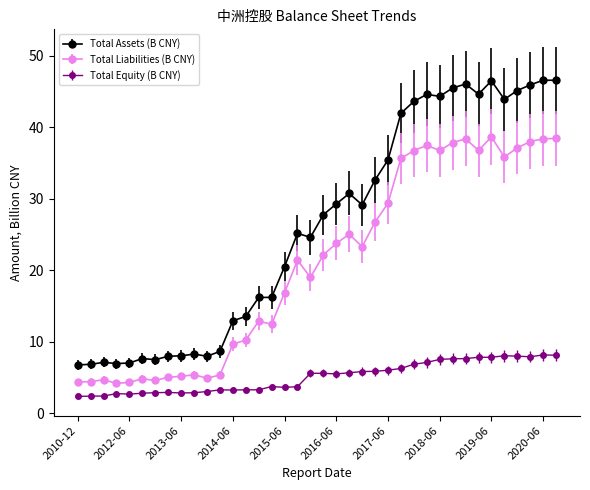

True or false: Total Liabilities (B CNY) and Total Equity (B CNY) cross at least once.

False